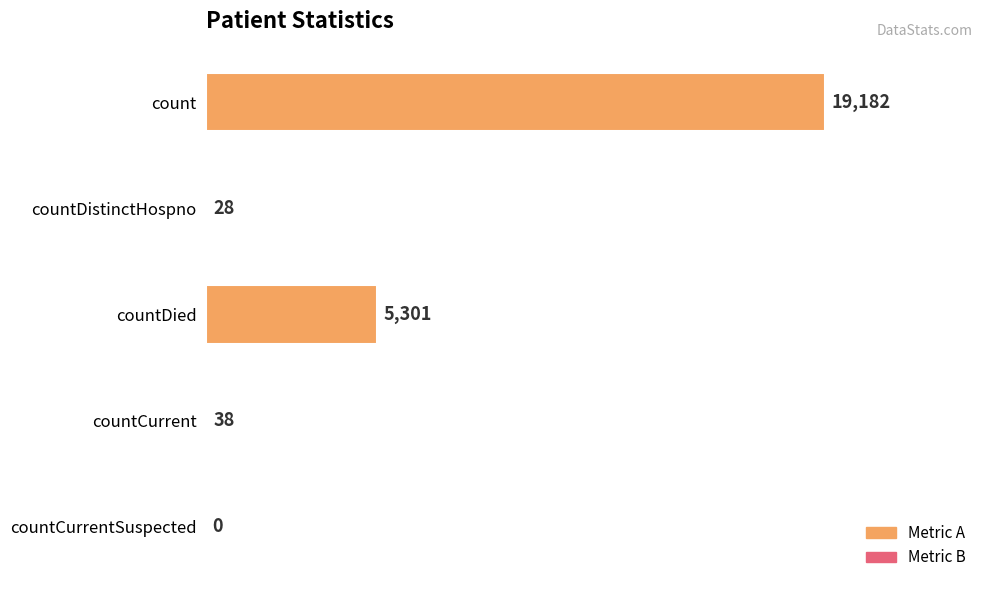

Where is the data nearest to the value 9591?

countDied